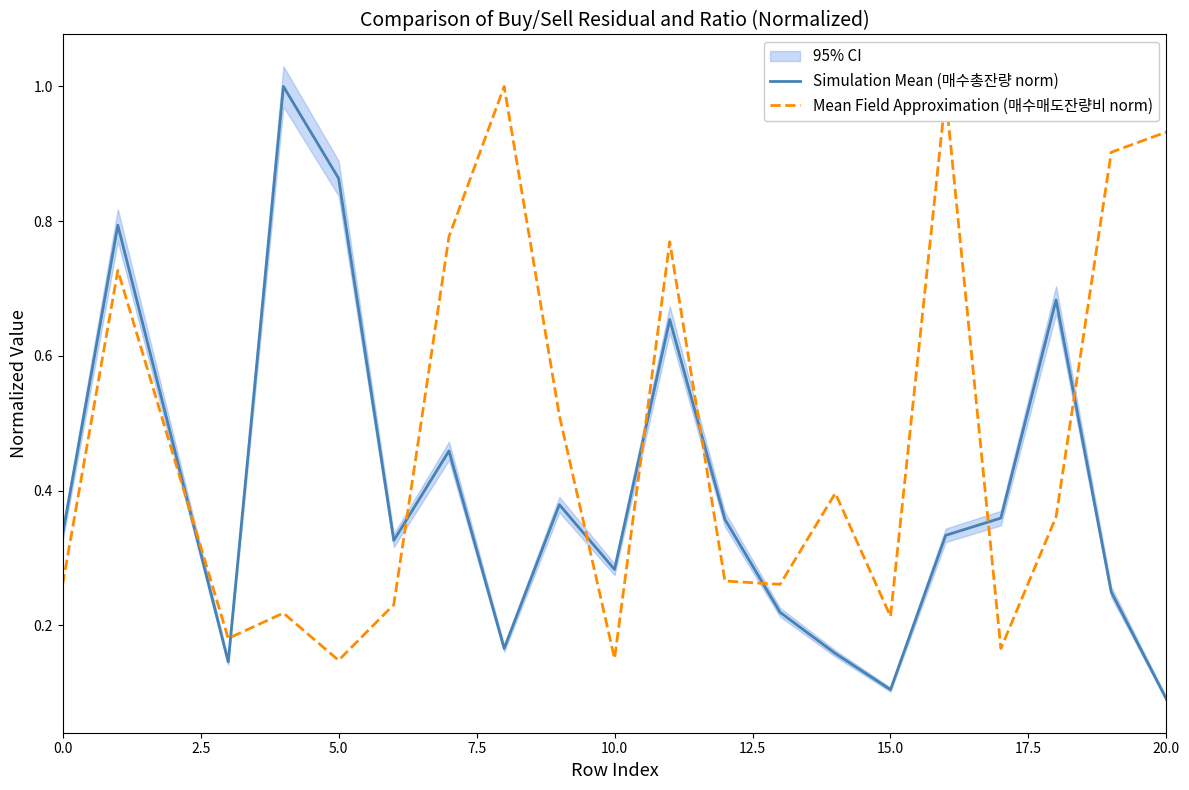

After their last crossing, which series has the higher values: Simulation Mean (매수총잔량 norm) or Mean Field Approximation (매수매도잔량비 norm)?

Mean Field Approximation (매수매도잔량비 norm)